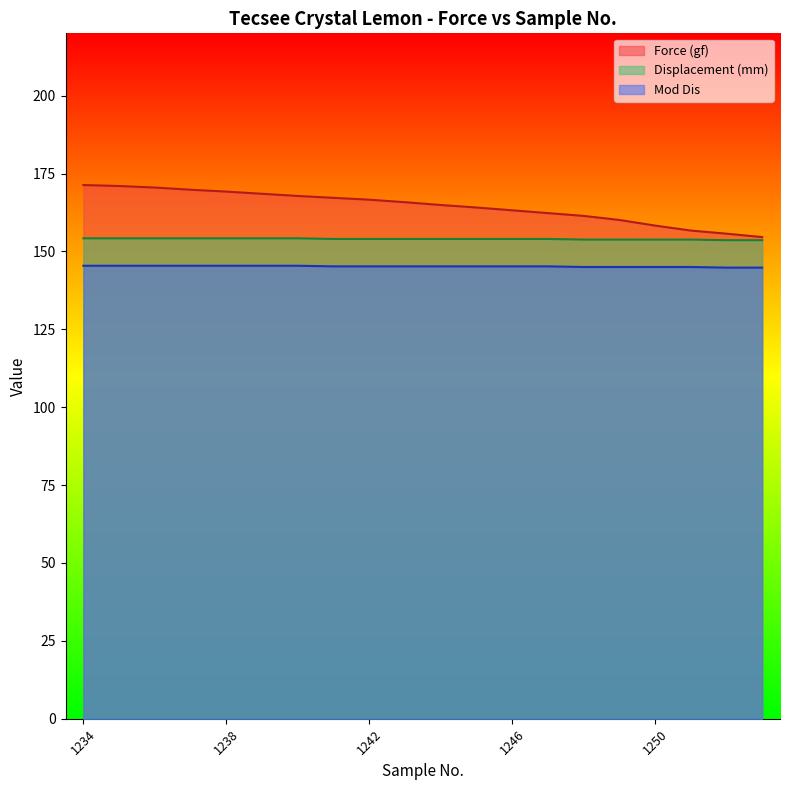

What is the difference between the maximum and minimum values in the Displacement (mm) series?

0.6